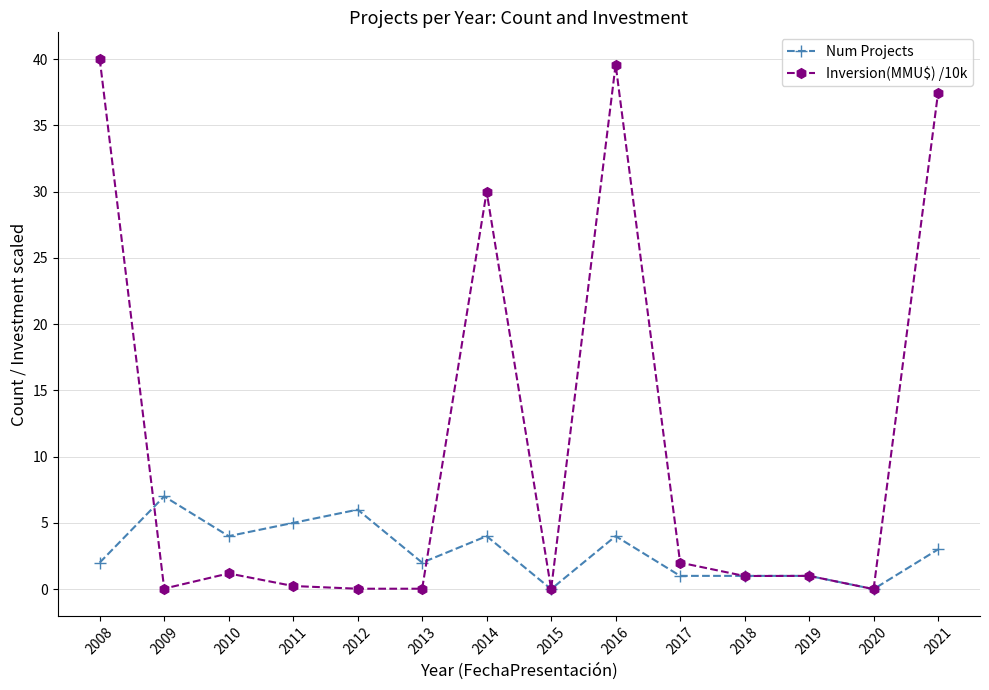

What is the highest value of the Inversion(MMU$) /10k series?

40.0